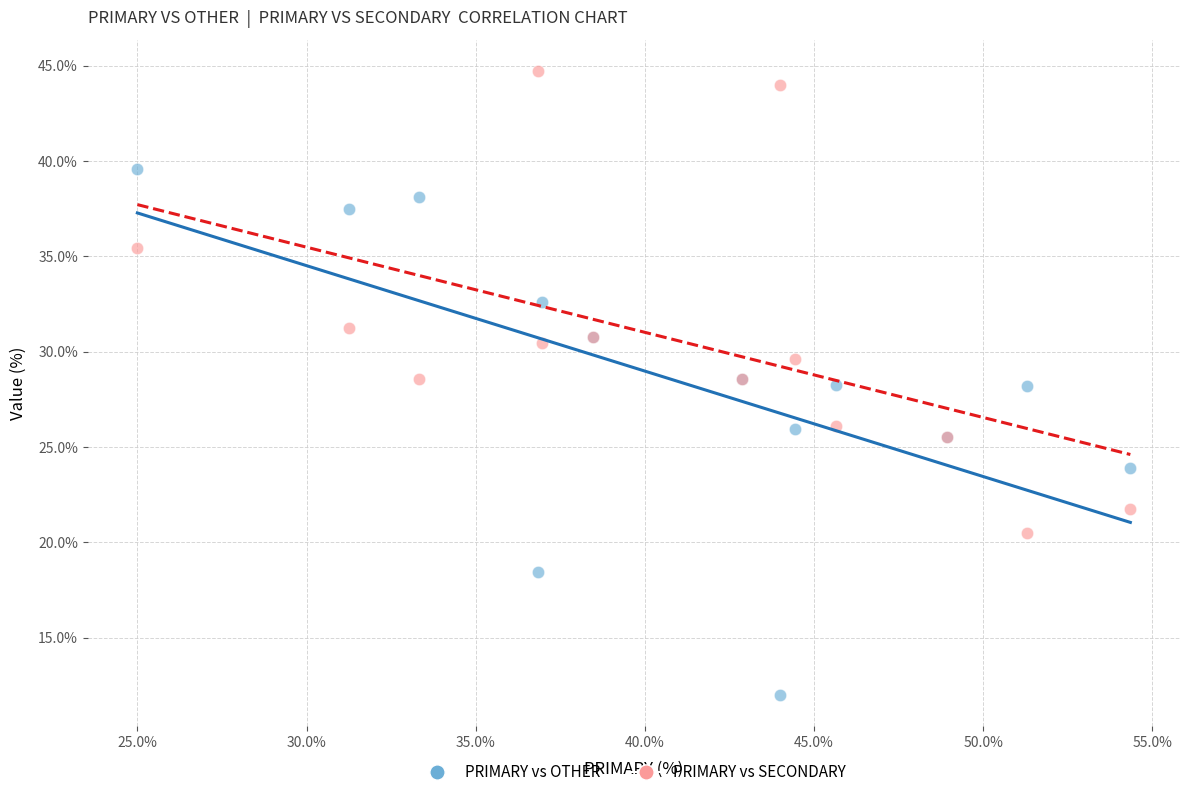

Which series contains the lowest Y value?

PRIMARY vs OTHER